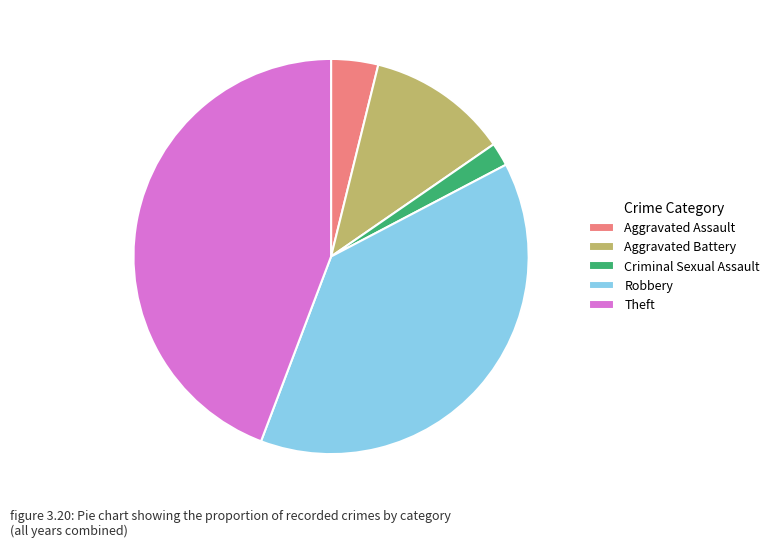

Do Aggravated Assault and Theft together represent more than half of the pie?

No